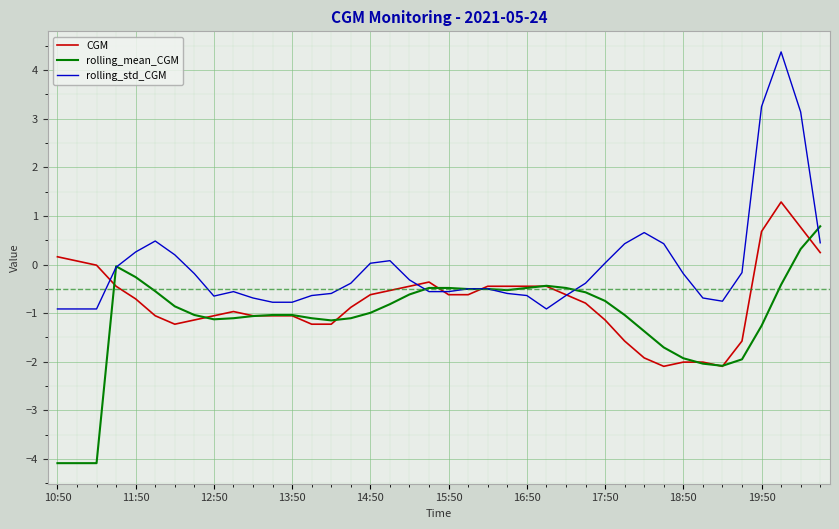

Which series has the largest range (max minus min)?

rolling_std_CGM